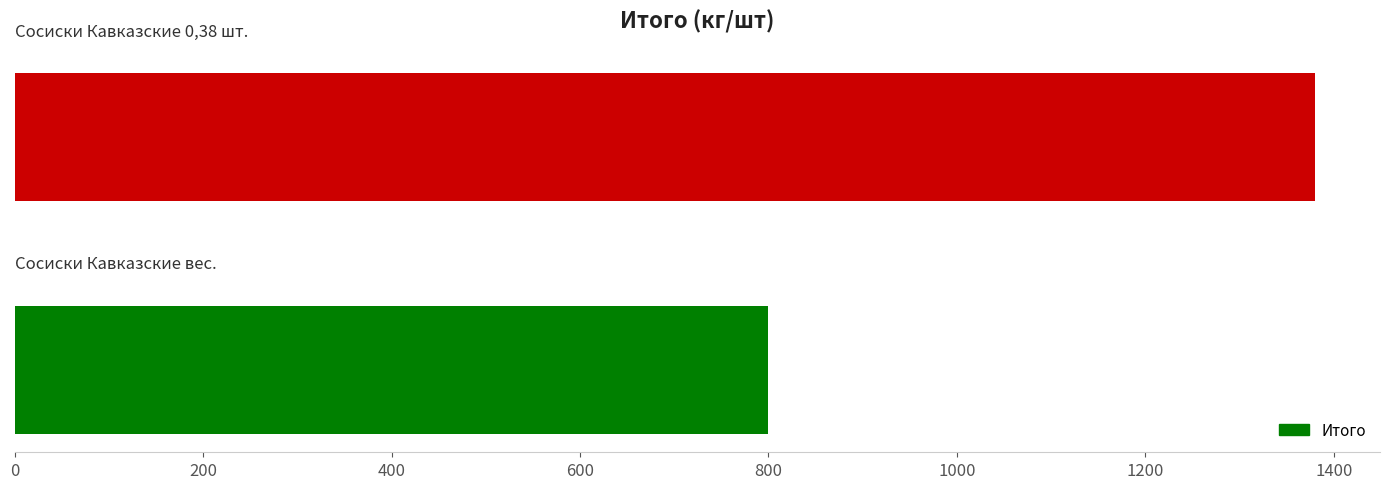

What is the minimum value shown in the chart?

800